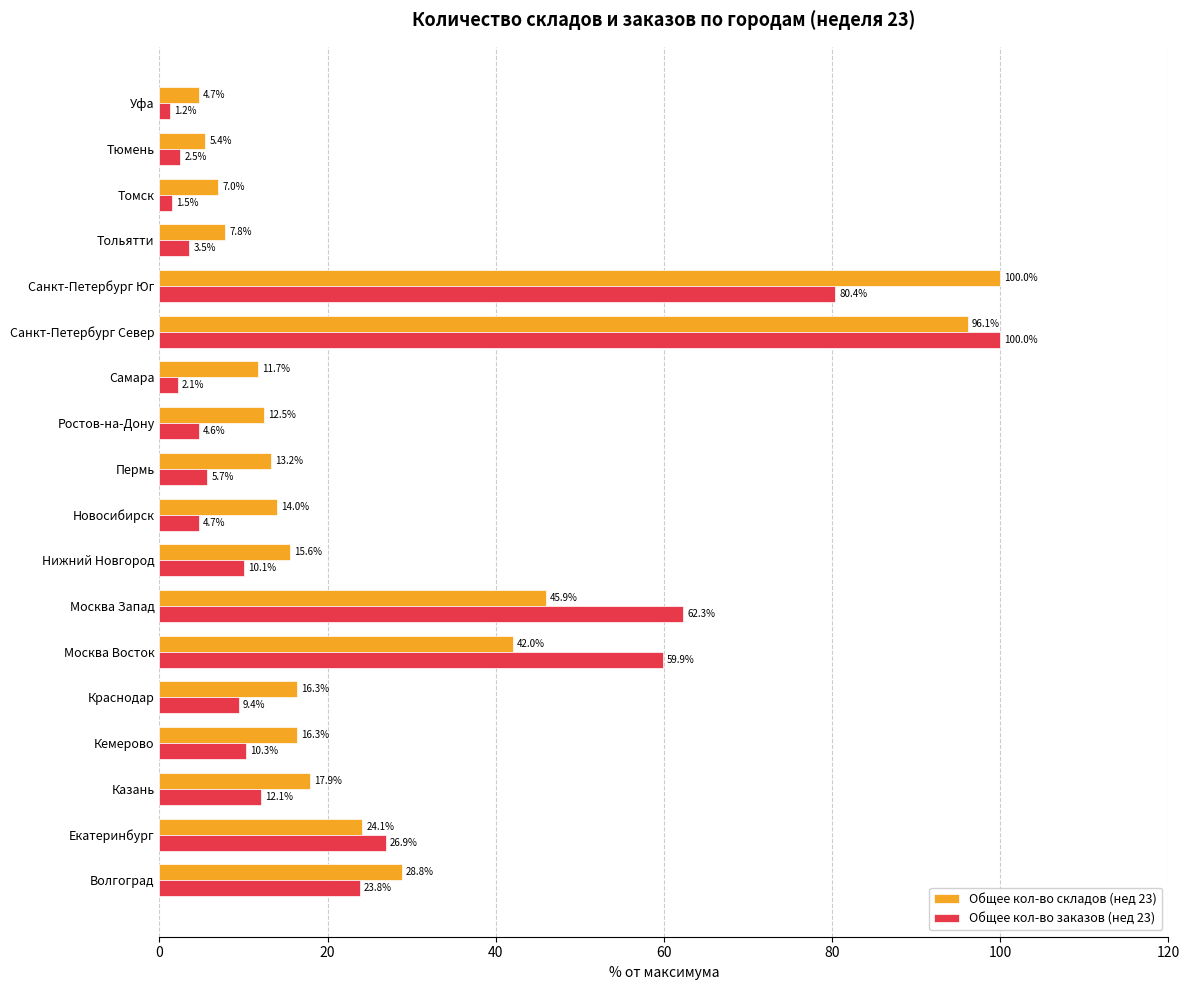

How many values in the Общее кол-во складов (нед 23) series are below 16?

9